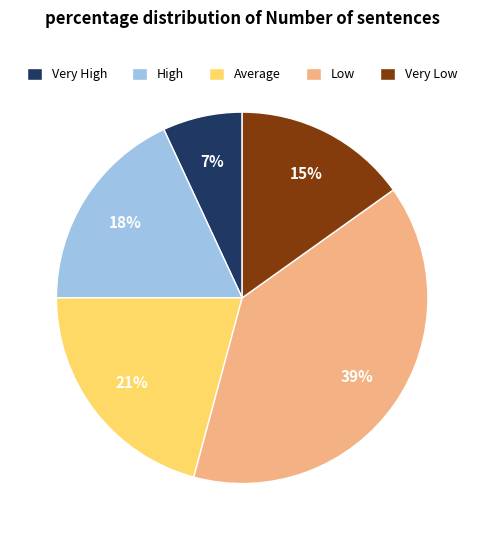

Is it true that Very Low is 15% of the pie?

True